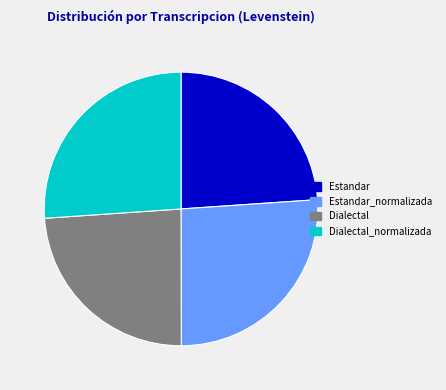

How many slices are in this pie chart?

4